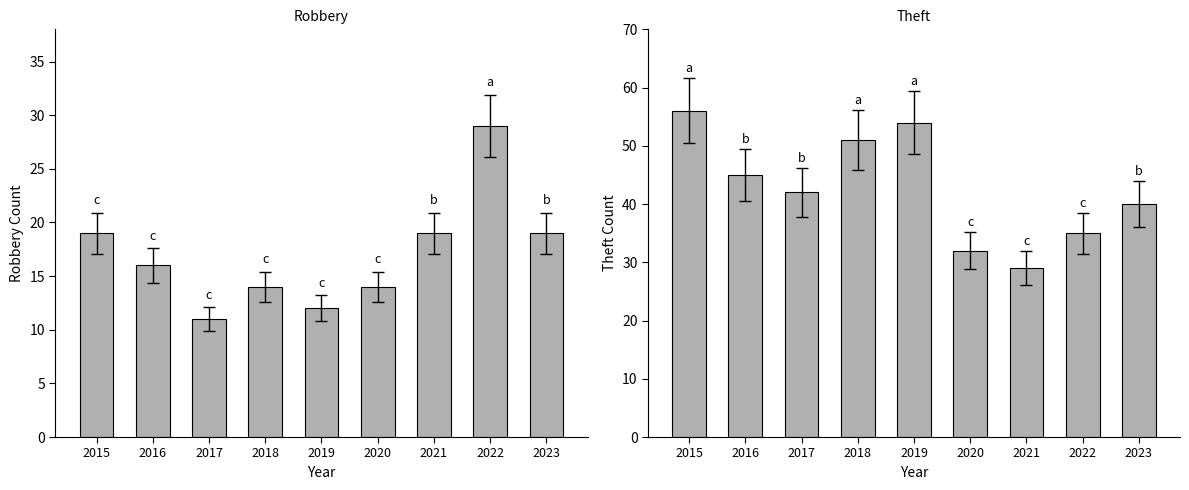

Reading right to left, what are all the values shown in this chart?

Robbery: 19	29	19	14	12	14	11	16	19
Theft: 40	35	29	32	54	51	42	45	56